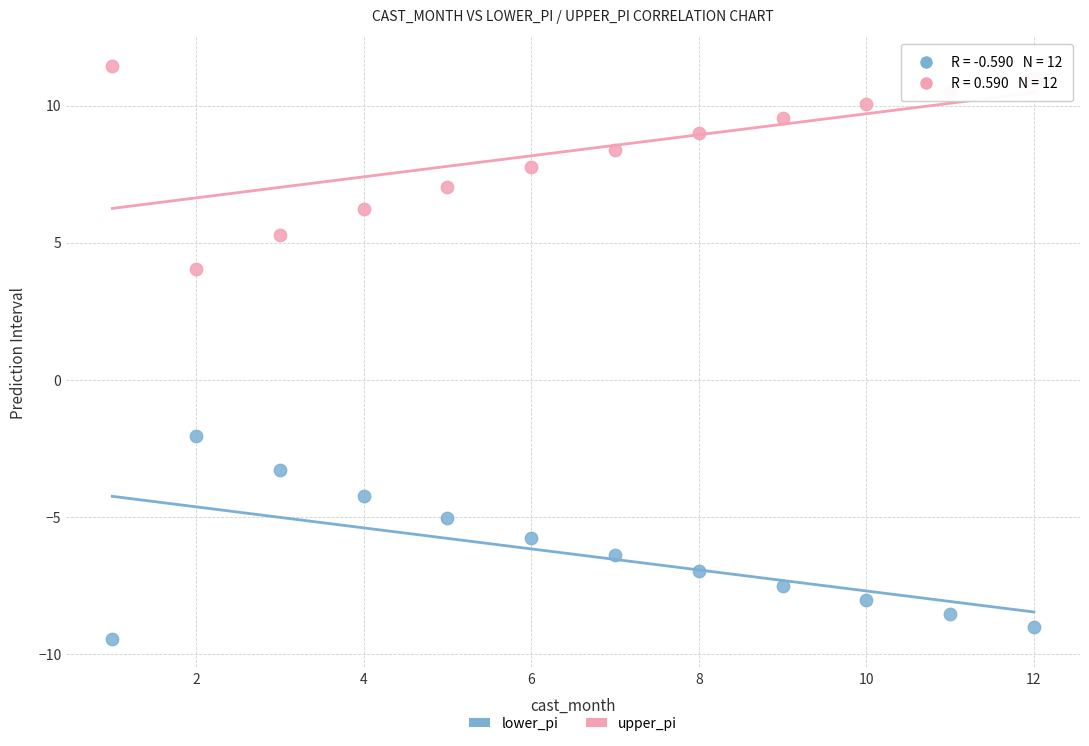

Which series reaches the maximum Y coordinate?

upper_pi